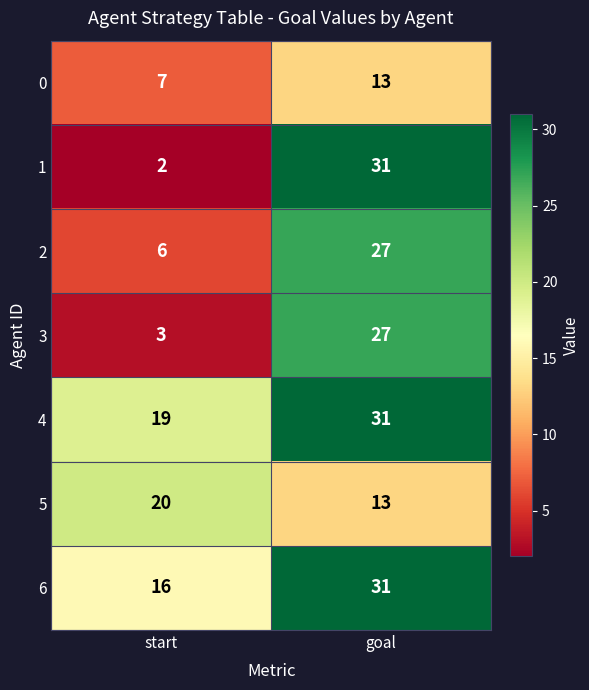

Reading left to right, extract all data points from this chart.

0: 7	13
1: 2	31
2: 6	27
3: 3	27
4: 19	31
5: 20	13
6: 16	31